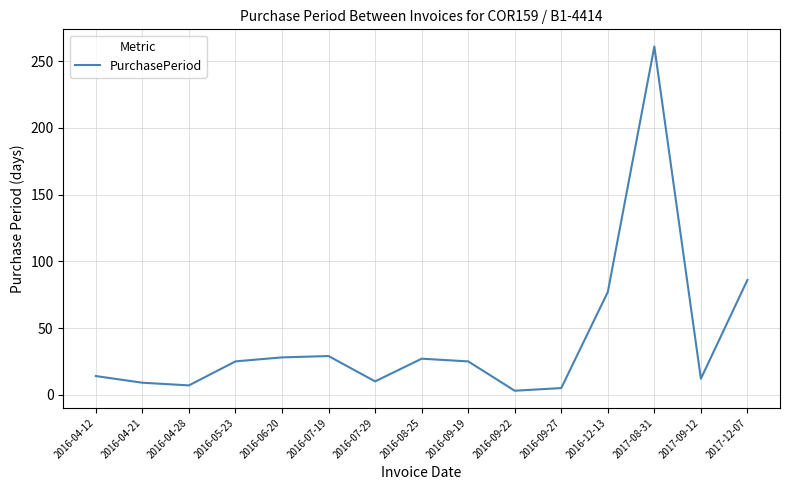

What is the difference between the second highest and minimum values?

83